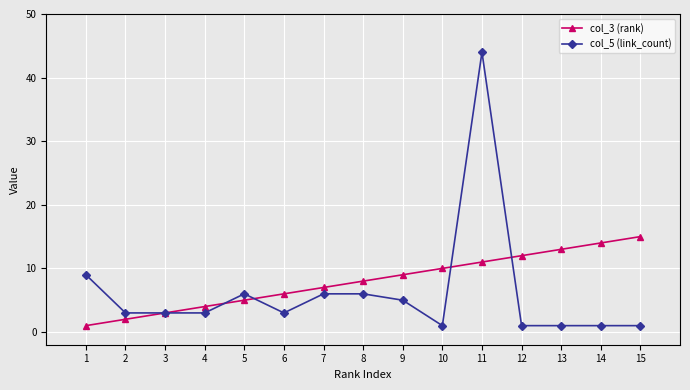

List the series in order of their peak value, highest first.

col_5 (link_count), col_3 (rank)